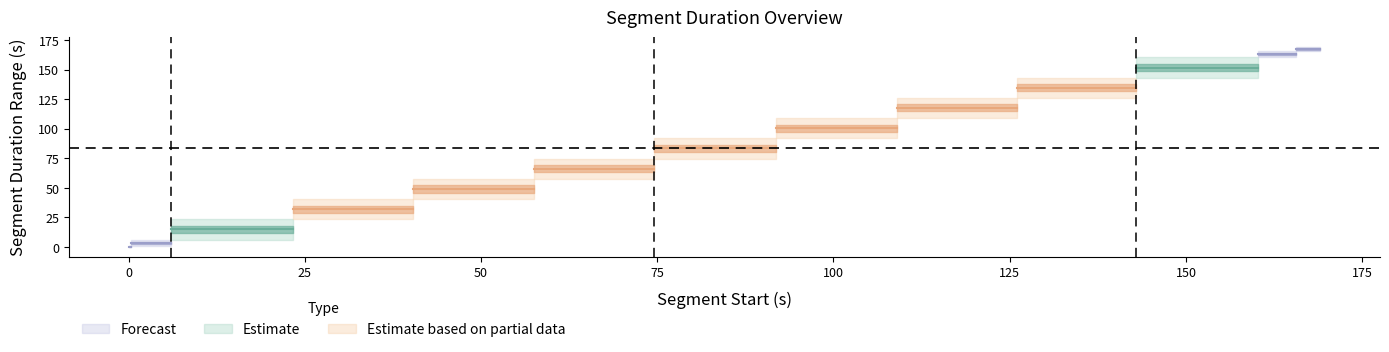

True or false: segment_end has a value of 31.9 at 2.

False